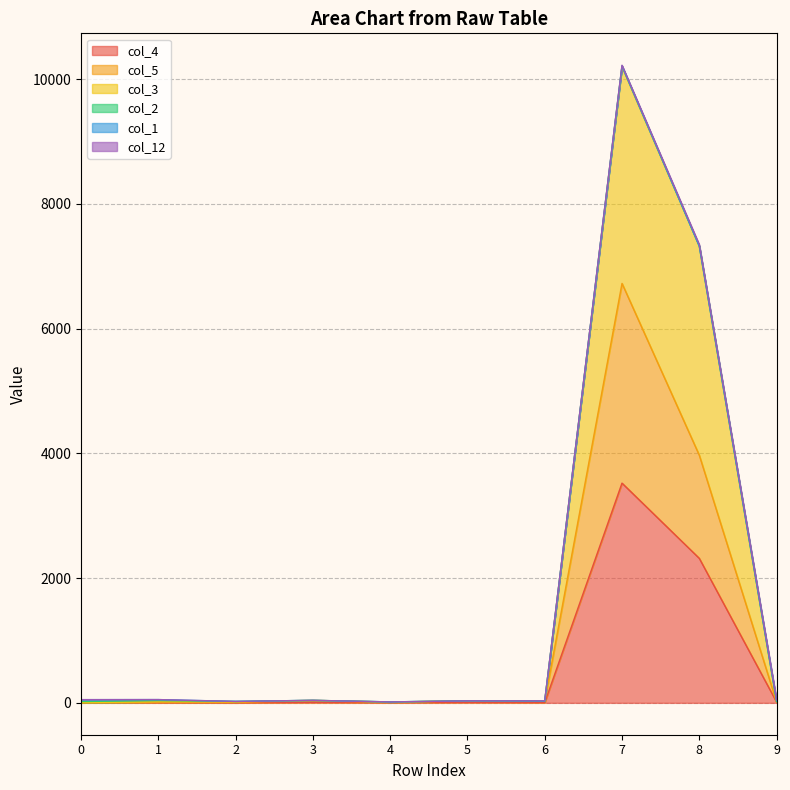

Which series has the largest total across all categories?

col_3